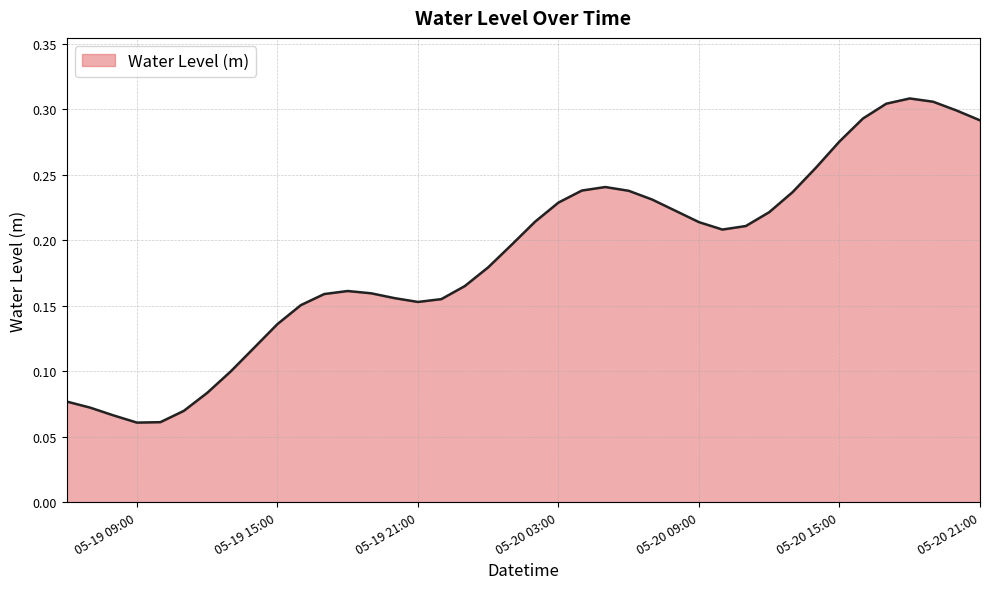

Where is the first local minimum?

05-19 09:00